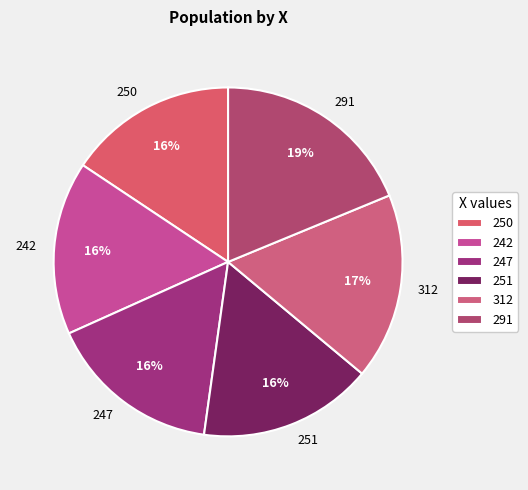

To the nearest percent, what portion does 291 represent?

19%